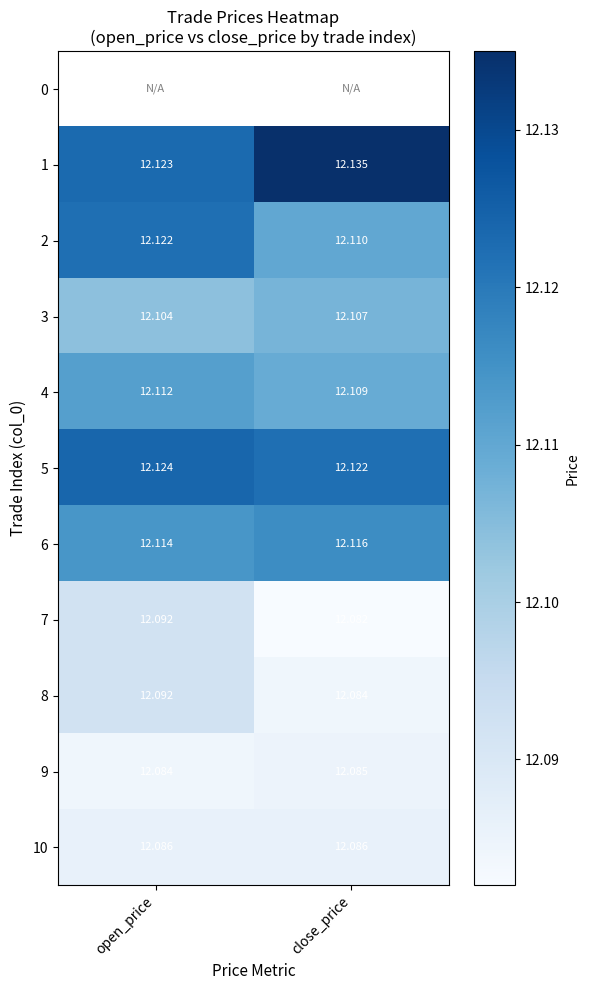

The value of 2 at open_price is 3.1. True or false?

False